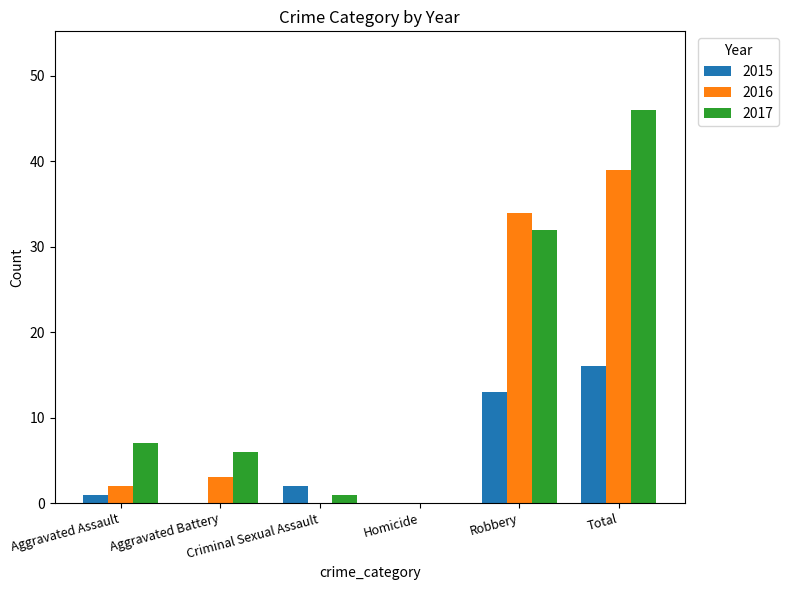

What is the greatest value displayed?

46